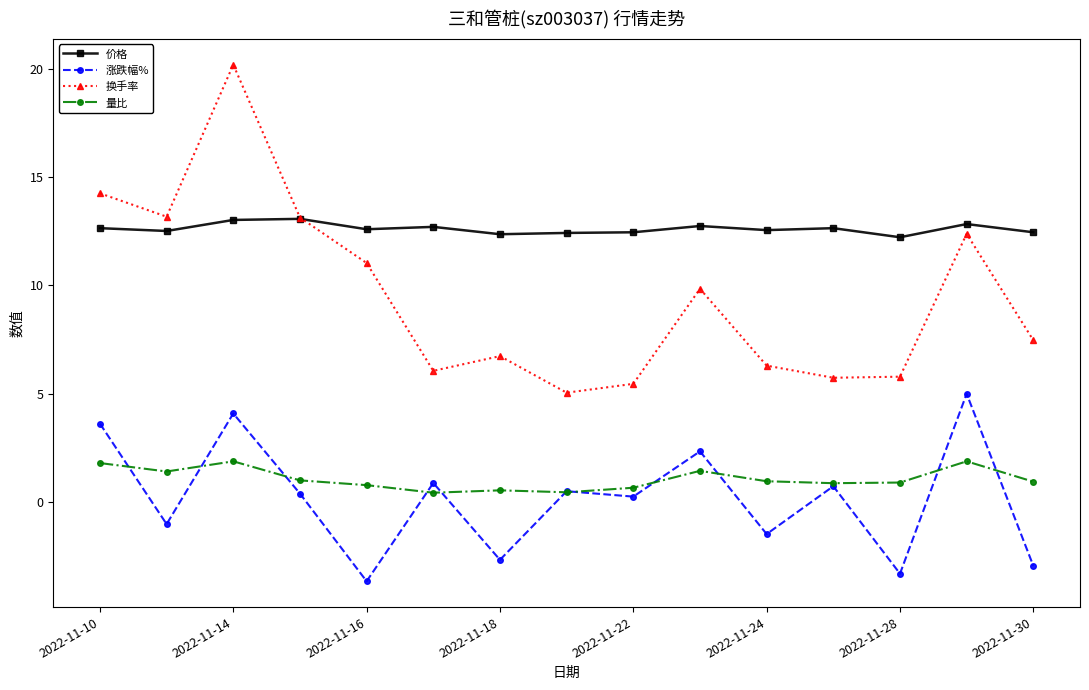

Which series has the largest range (max minus min)?

换手率